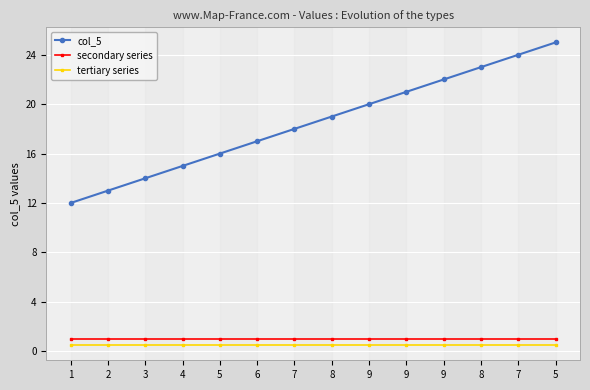

True or false: secondary series has a value of 1.0 at 9.

True